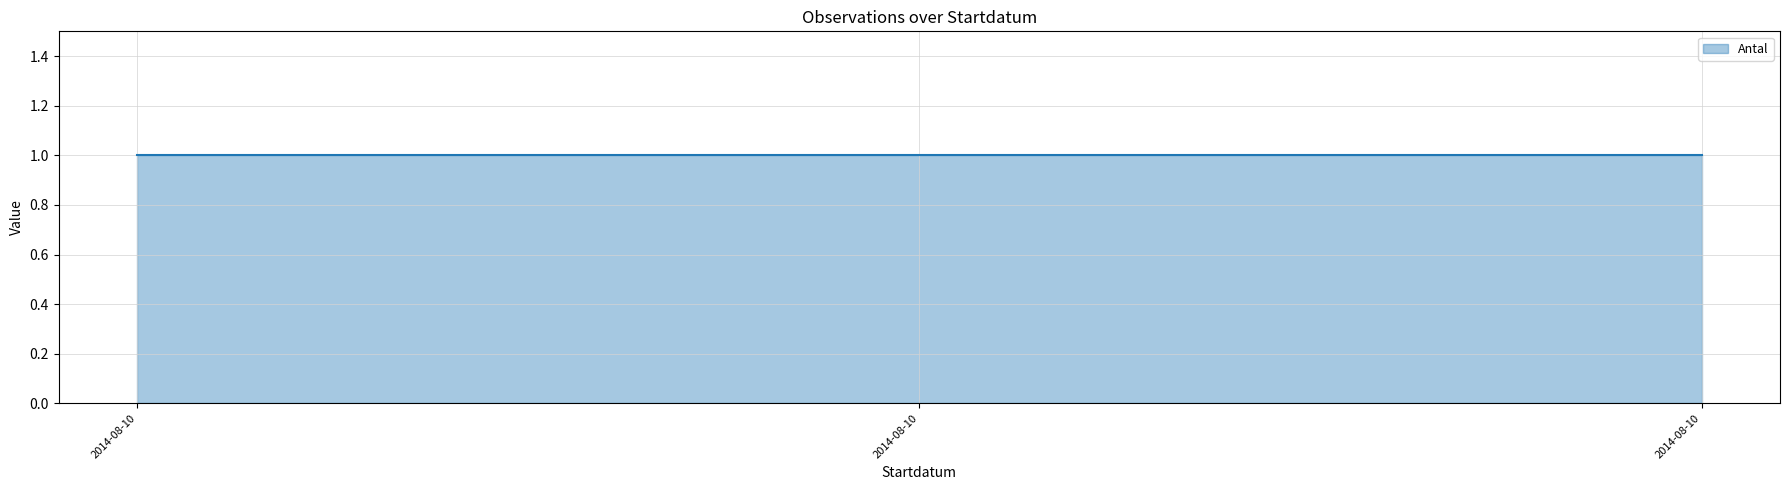

Which category has the lowest value across all series?

2014-08-10